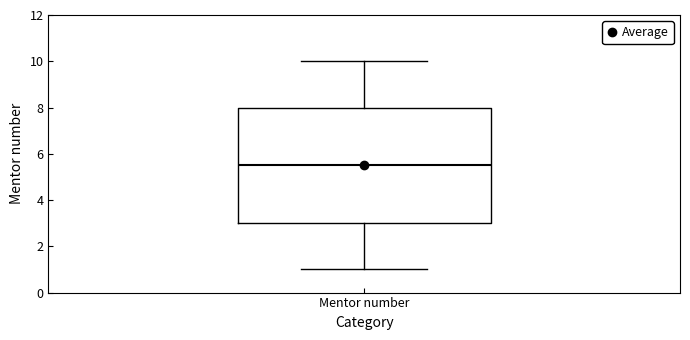

Where does the upper whisker of the box for Mentor number end on the y-axis? The values are not printed on the chart, so give them approximately, as read against the axis.

10.0